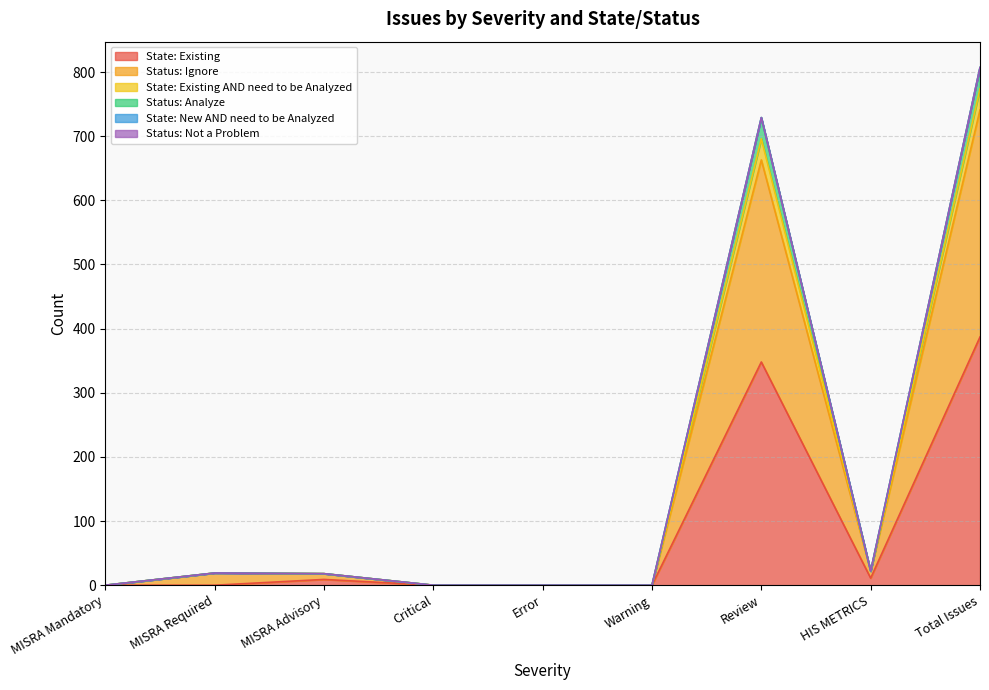

What is the maximum value shown in the chart?

807